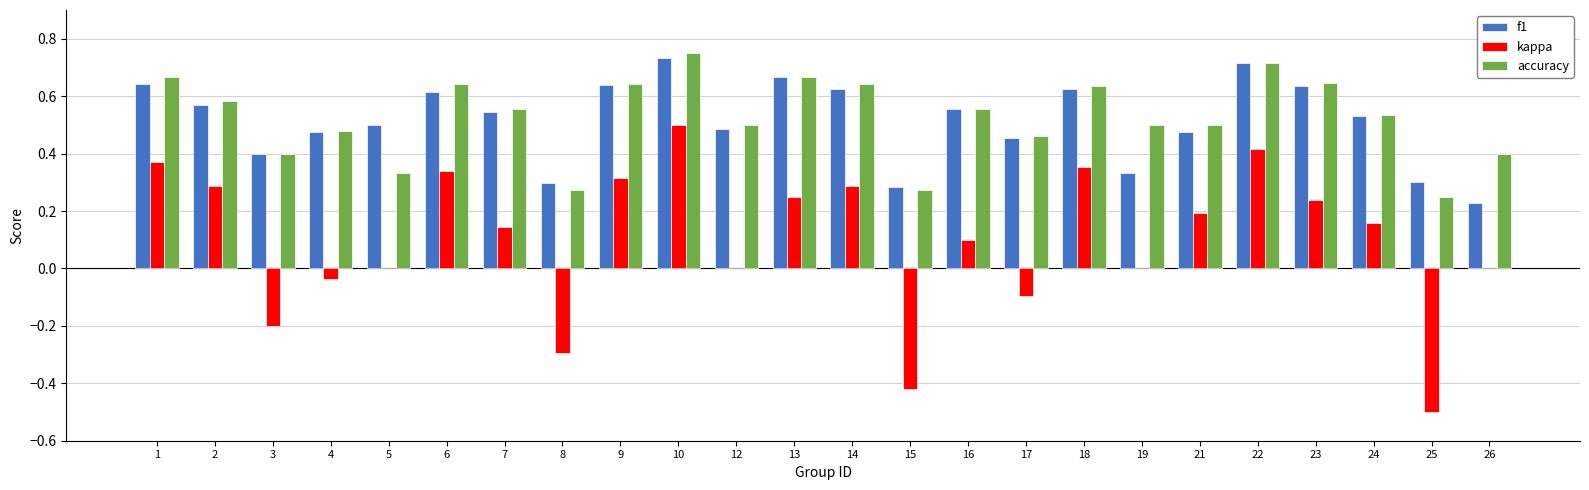

At which category does the chart reach its peak across all series?

10